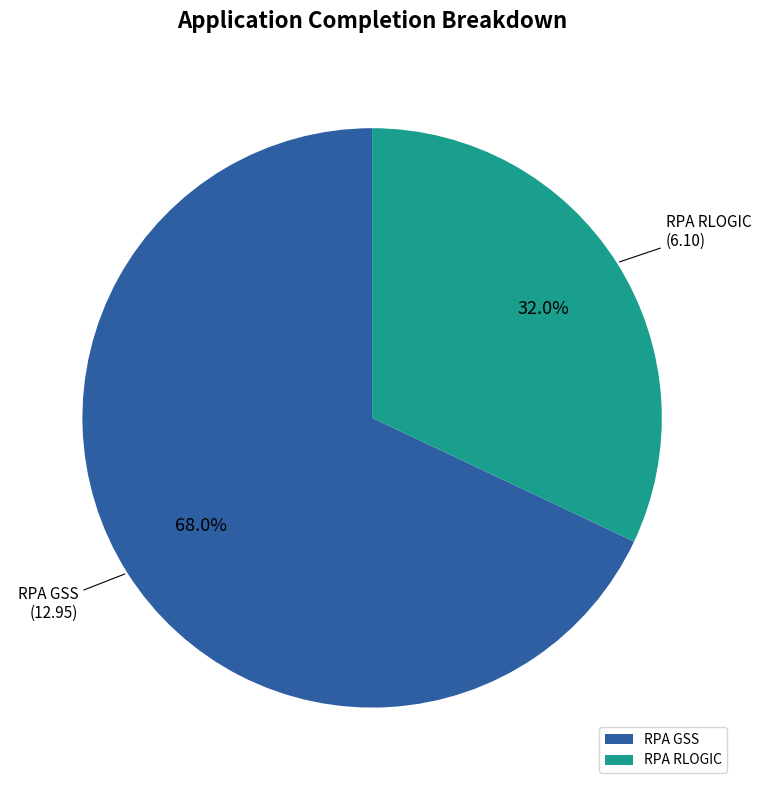

How many slices are in this pie chart?

2